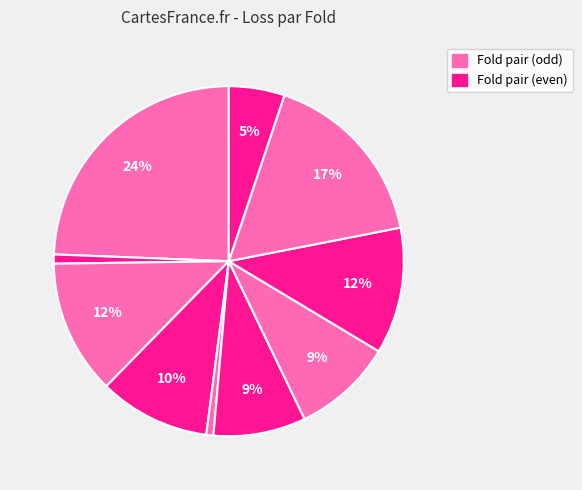

Count the number of slices in the pie.

10